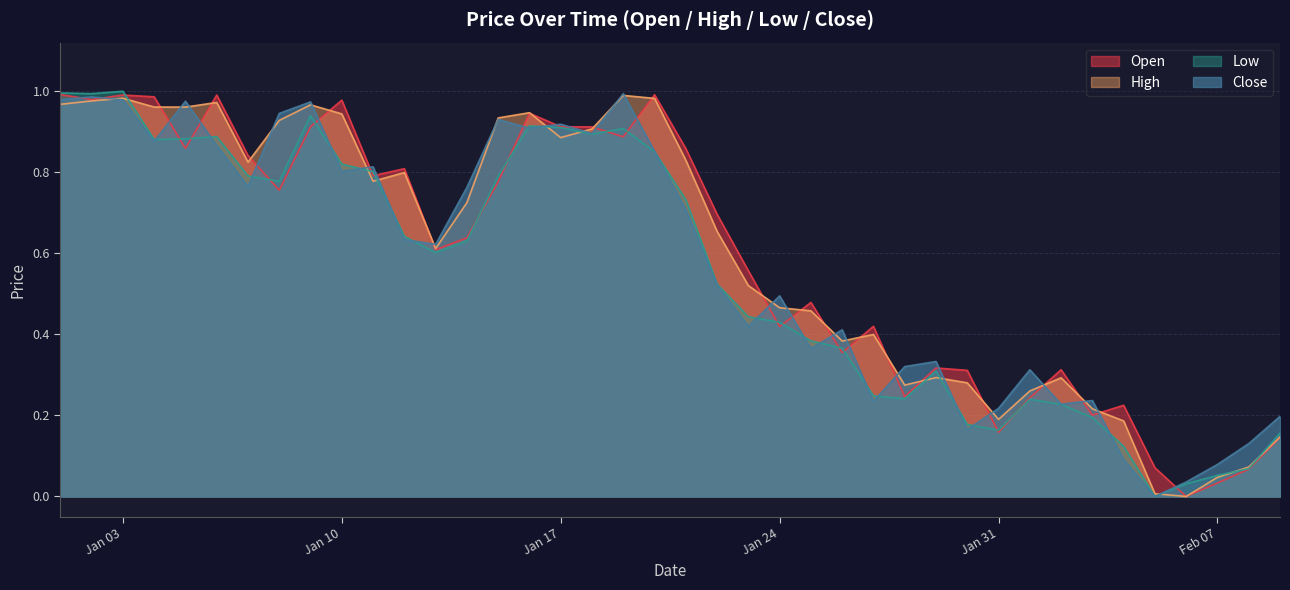

What is the approximate value of Low at 2023-01-07?

0.8